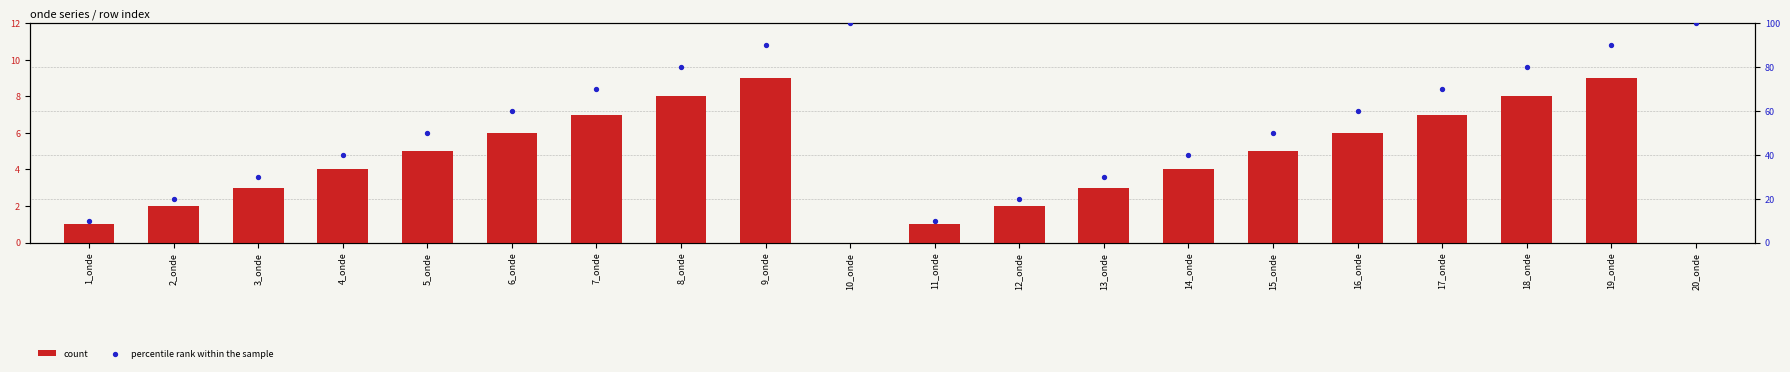

Is the value of count at 5_onde greater than the value of percentile rank within the sample at 3_onde?

No